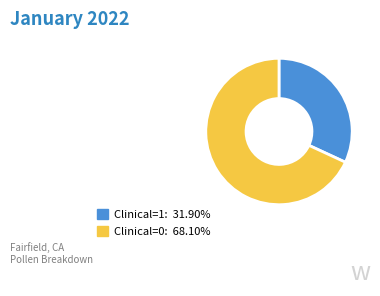

Is the sum of Clinical=0 and Clinical=1 greater than half?

Yes